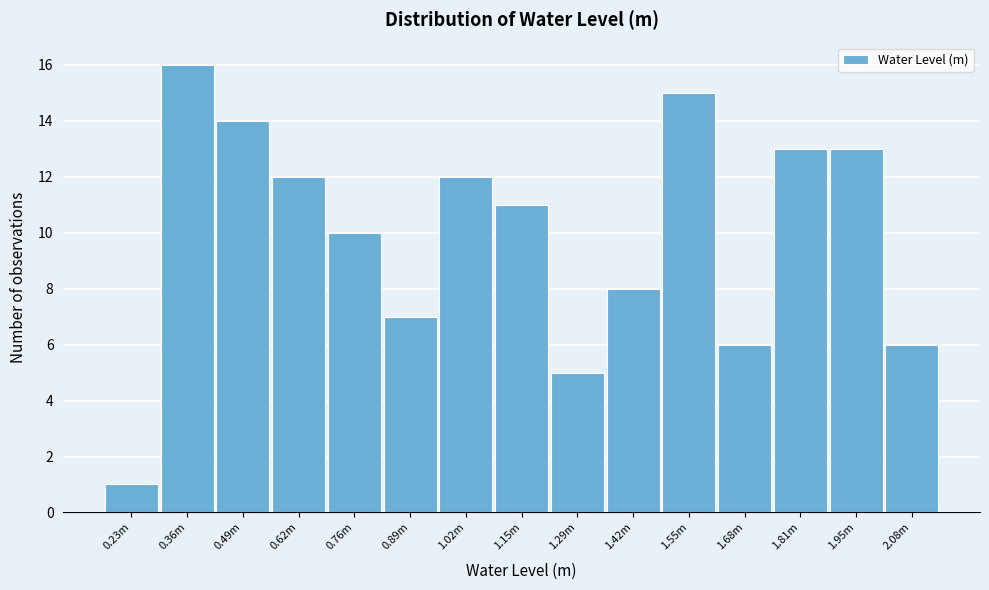

Reading left to right, extract all data points from this chart.

0.23m=1	0.36m=16	0.49m=14	0.62m=12	0.76m=10	0.89m=7	1.02m=12	1.15m=11	1.29m=5	1.42m=8	1.55m=15	1.68m=6	1.81m=13	1.95m=13	2.08m=6